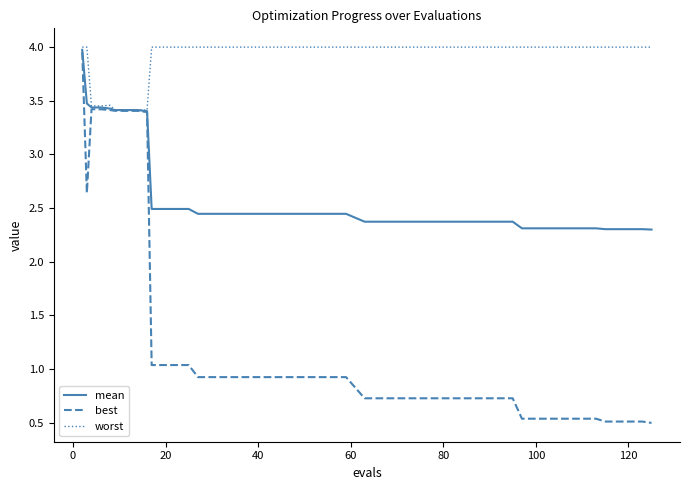

Which series has the widest spread of values?

best